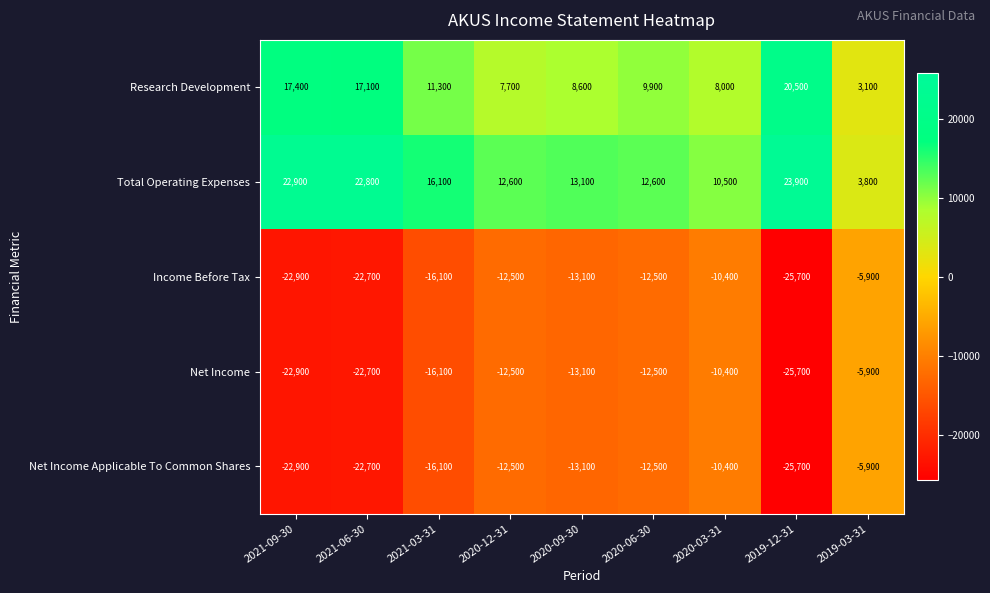

What is the sum of the Income Before Tax values at 2020-09-30 and 2019-12-31?

-38800